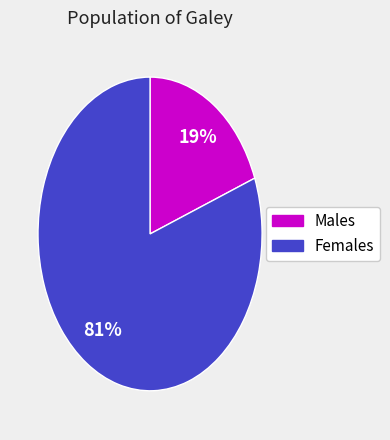

To the nearest percent, what is the average slice percentage?

50%